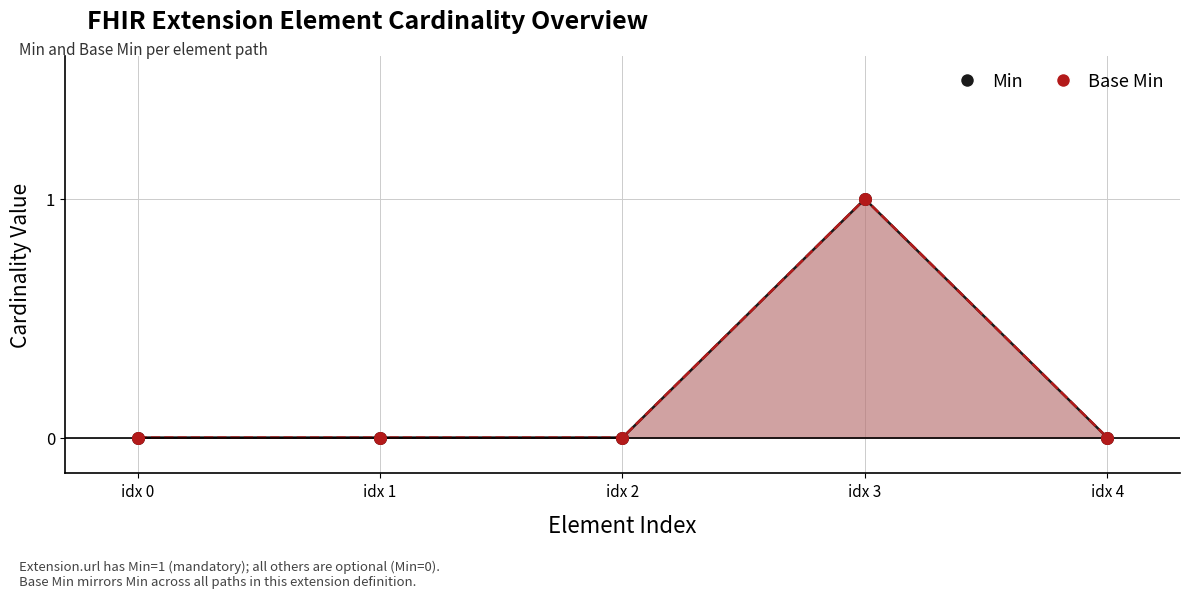

At which category is the sum across all series the highest?

idx 3